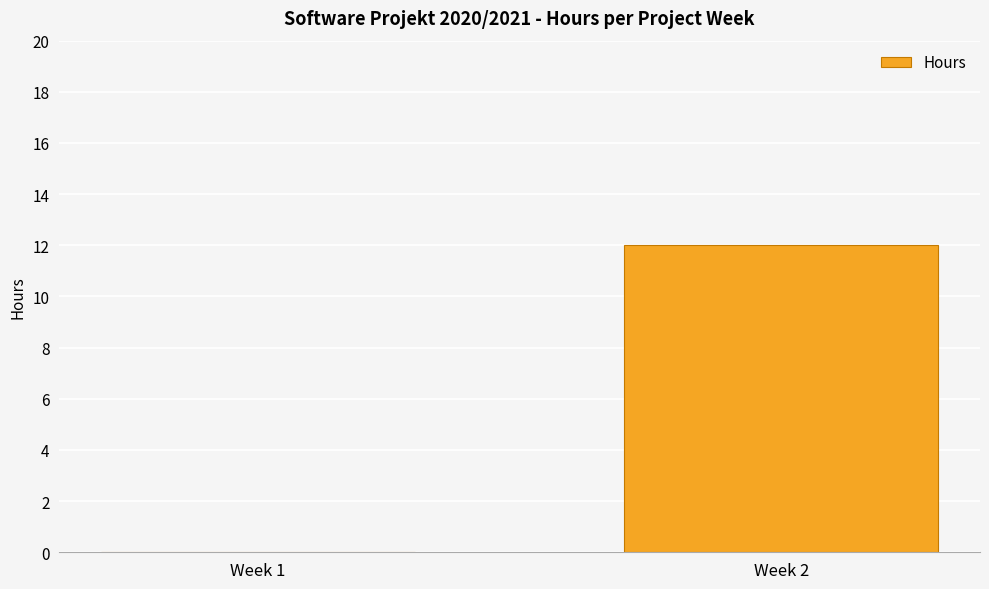

Which category has the highest value across all series?

Week 2